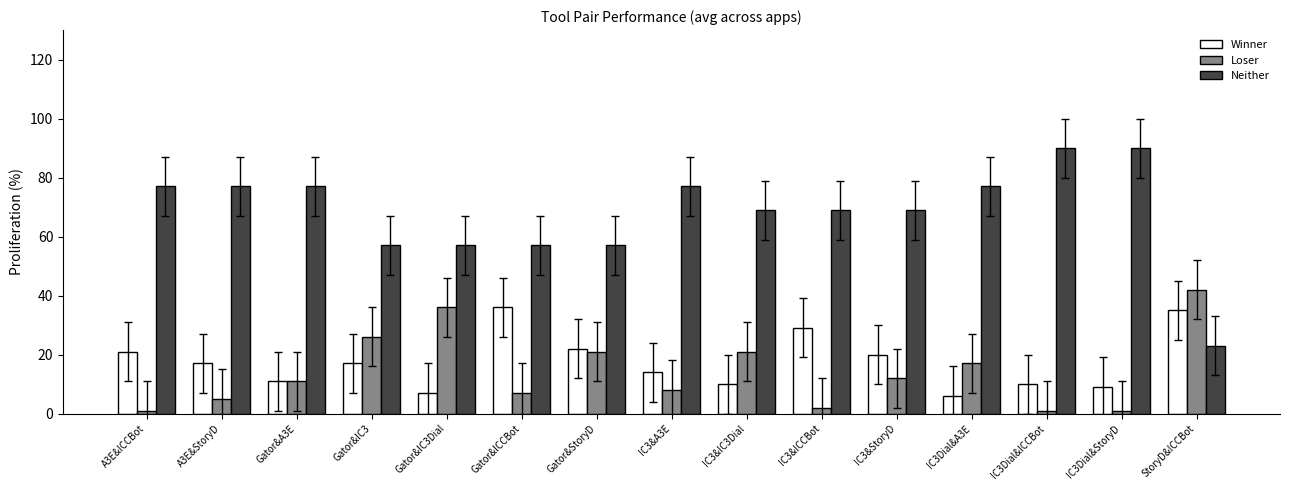

How many bars are there in total?

45